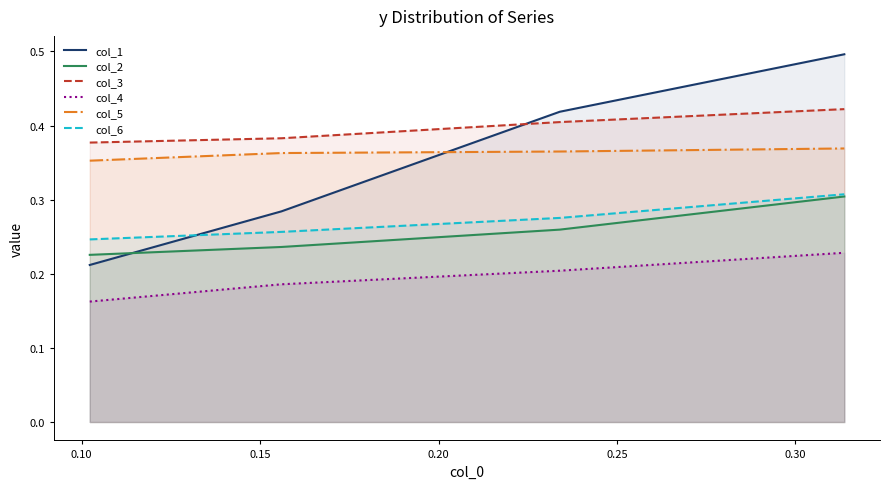

Reading left to right, what are all the values shown in this chart?

col_1: 0.2	0.3	0.4	0.5
col_2: 0.2	0.2	0.3	0.3
col_3: 0.4	0.4	0.4	0.4
col_4: 0.2	0.2	0.2	0.2
col_5: 0.4	0.4	0.4	0.4
col_6: 0.2	0.3	0.3	0.3